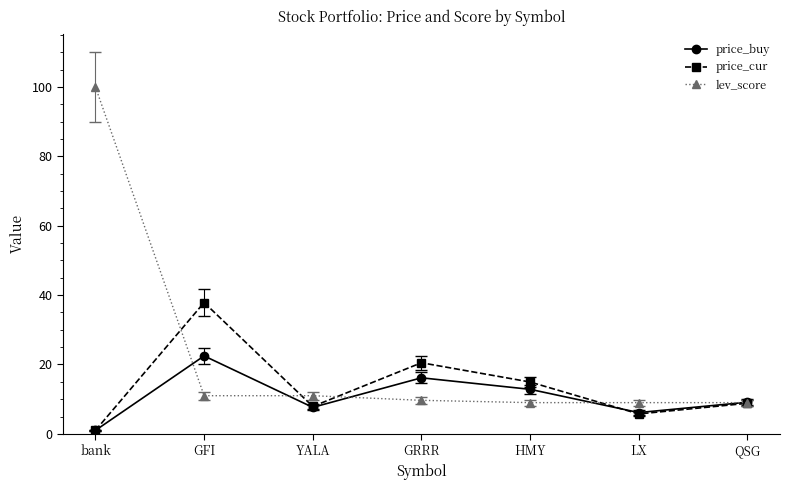

What is the difference between the maximum and second lowest values in the price_cur series?

32.1